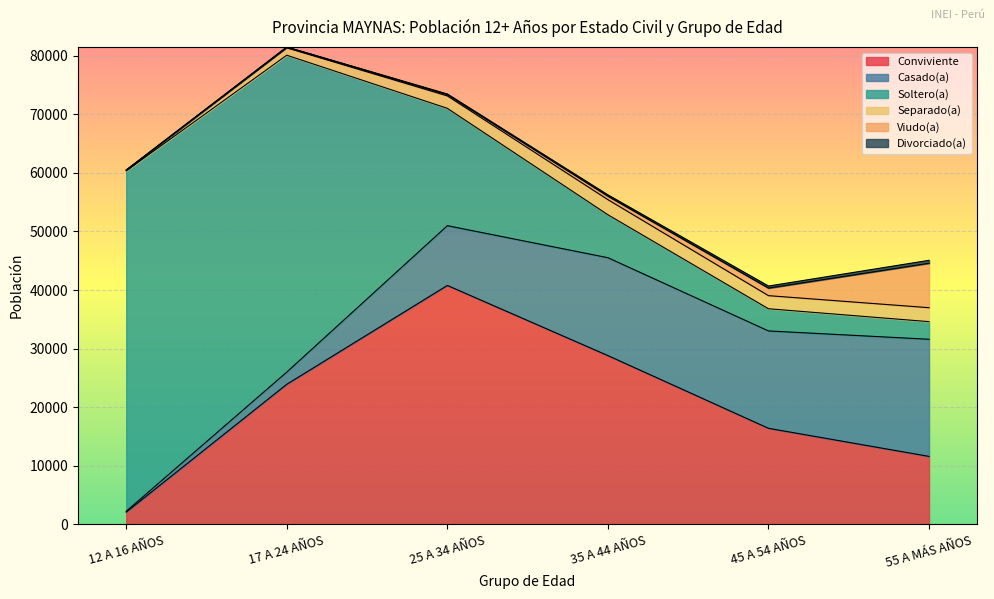

How many interior local valleys does the Separado(a) series have?

1